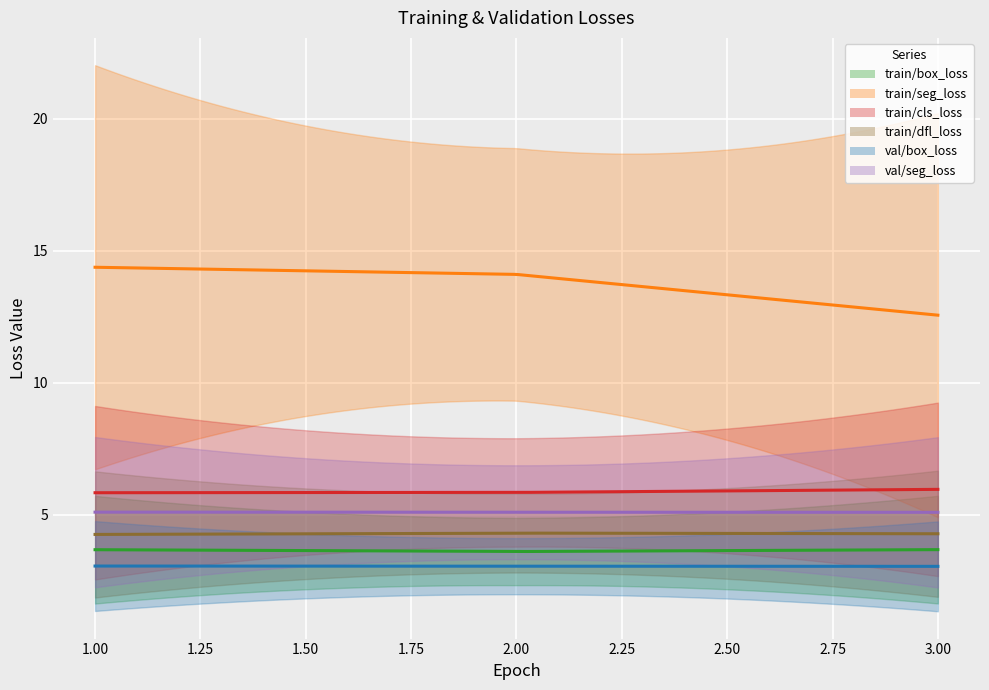

What is the difference between the maximum and second lowest values in the train/seg_loss series?

0.3